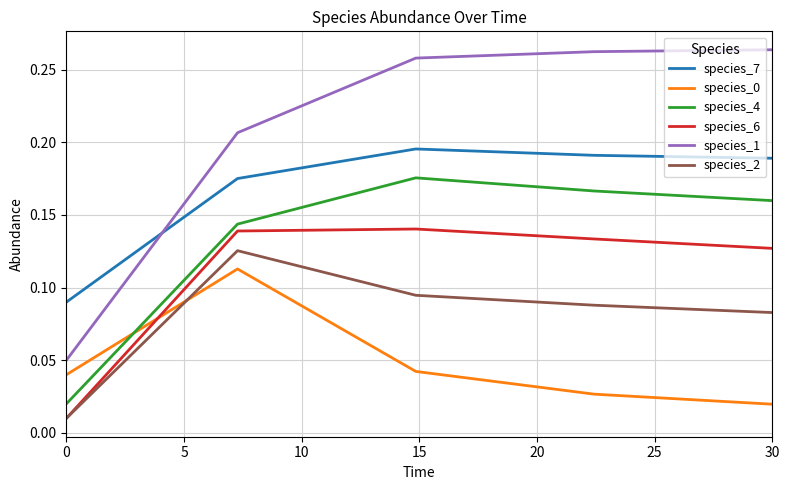

True or false: species_6 and species_7 intersect in this chart.

False